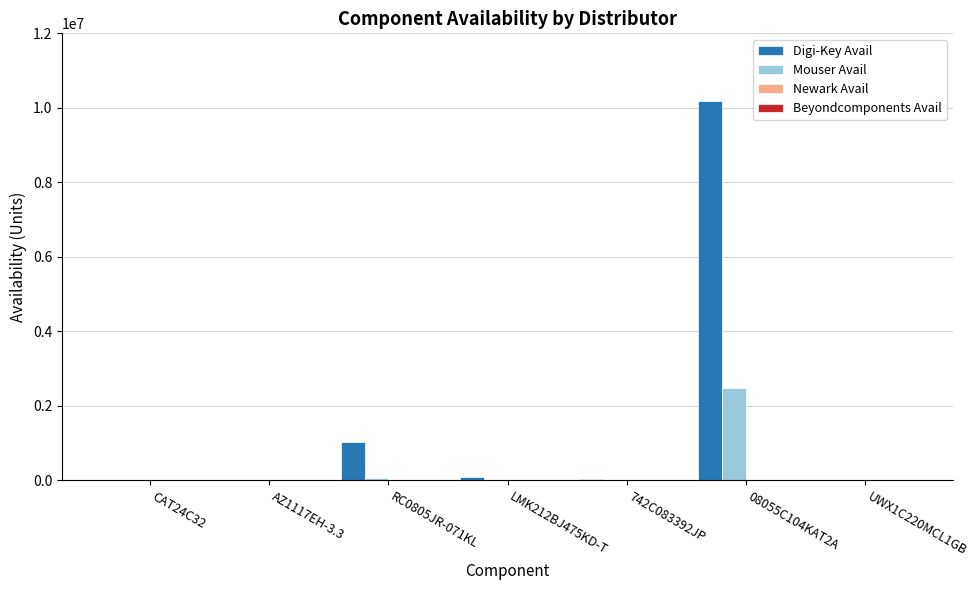

Which series has the largest total across all categories?

Digi-Key Avail